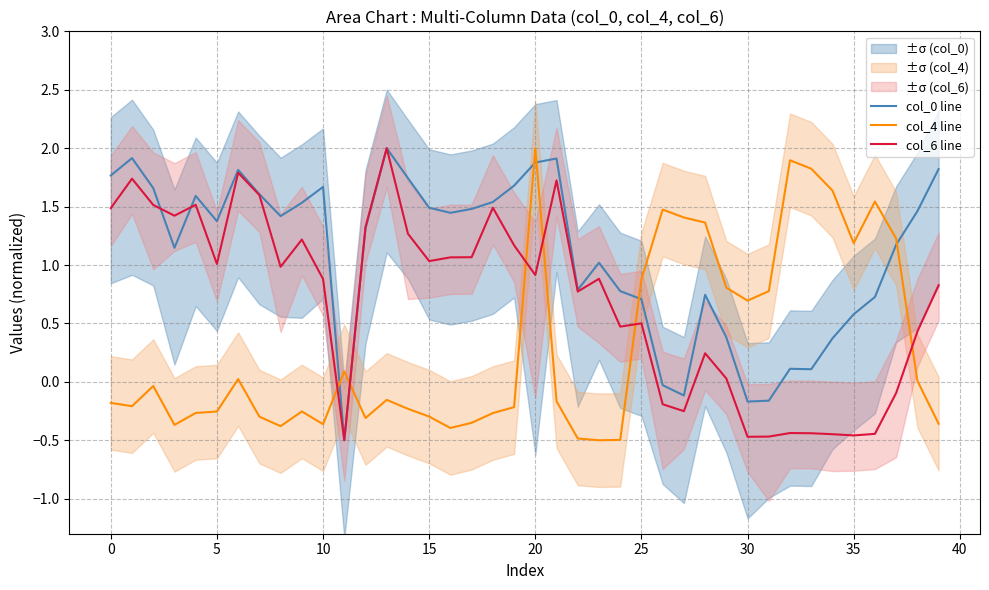

What is the label of the 25th point from the right?

15